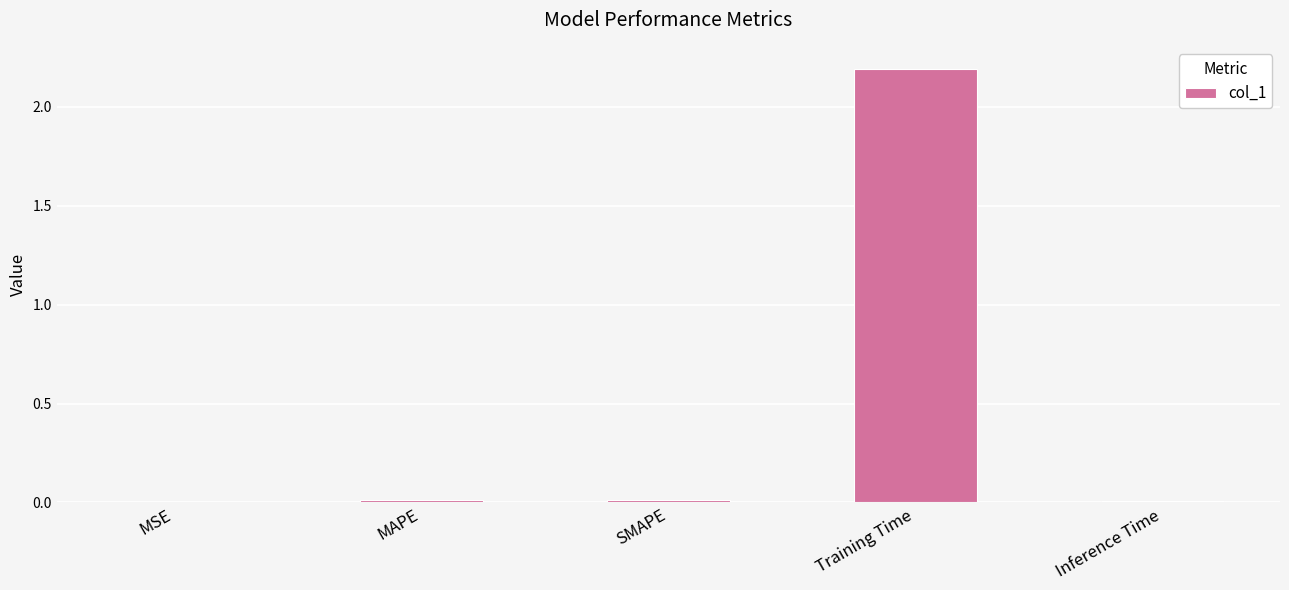

What is the approximate value at Training Time?

2.2